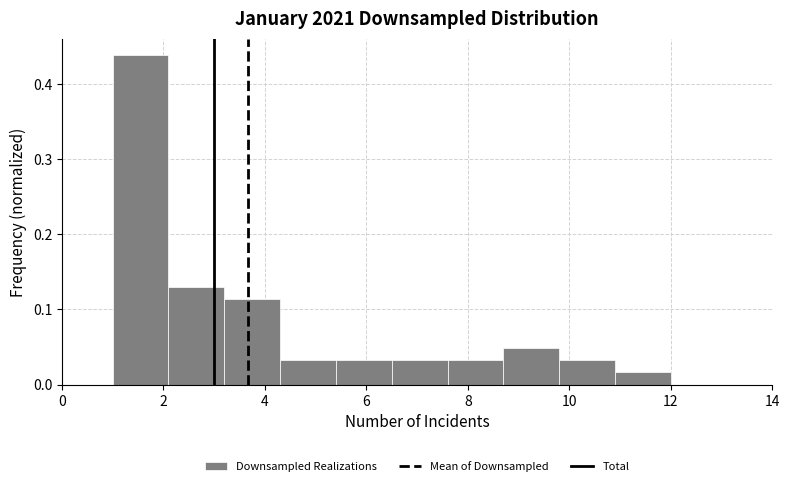

What is the height of the bar covering 8.7 to 9.8 on the x-axis? Neither the bar edges nor the heights are printed on the chart, so give them approximately, as read against the axes.

0.05